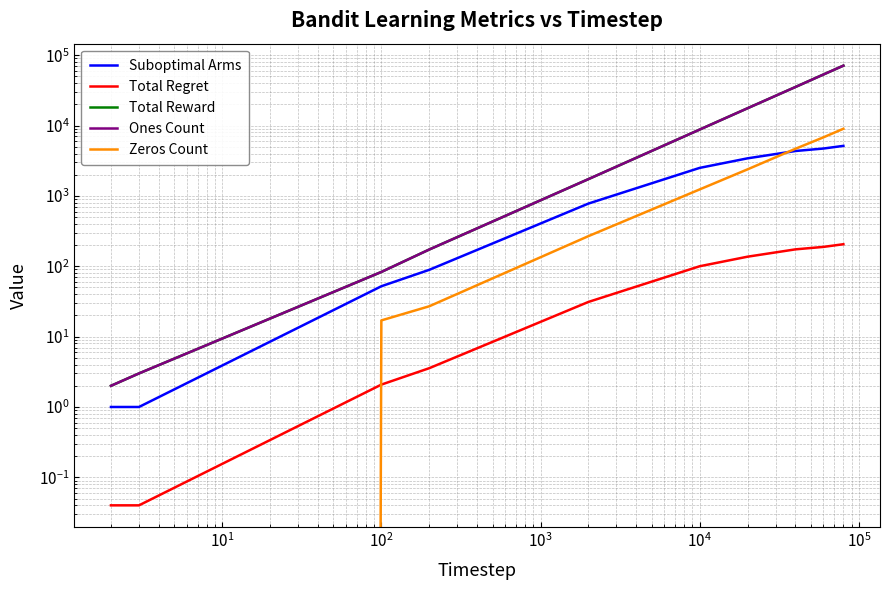

Rank the series by their maximum value, from lowest to highest.

Total Regret, Suboptimal Arms, Zeros Count, Total Reward, Ones Count